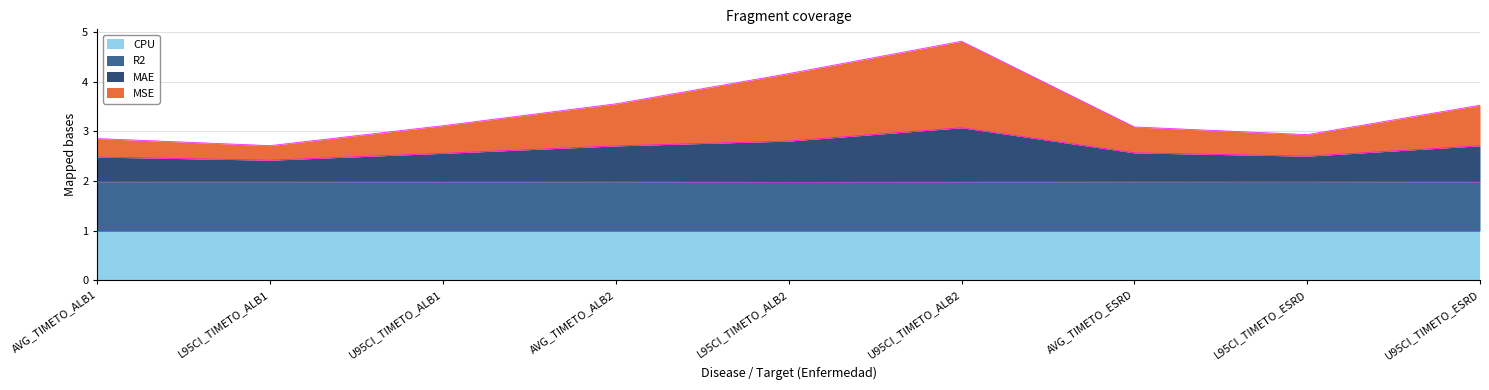

What is the minimum value for CPU?

1.0